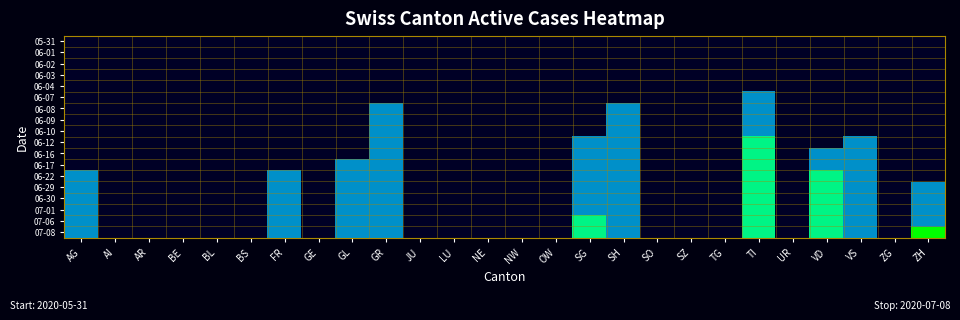

What is the difference between the highest and lowest values at VS?

1